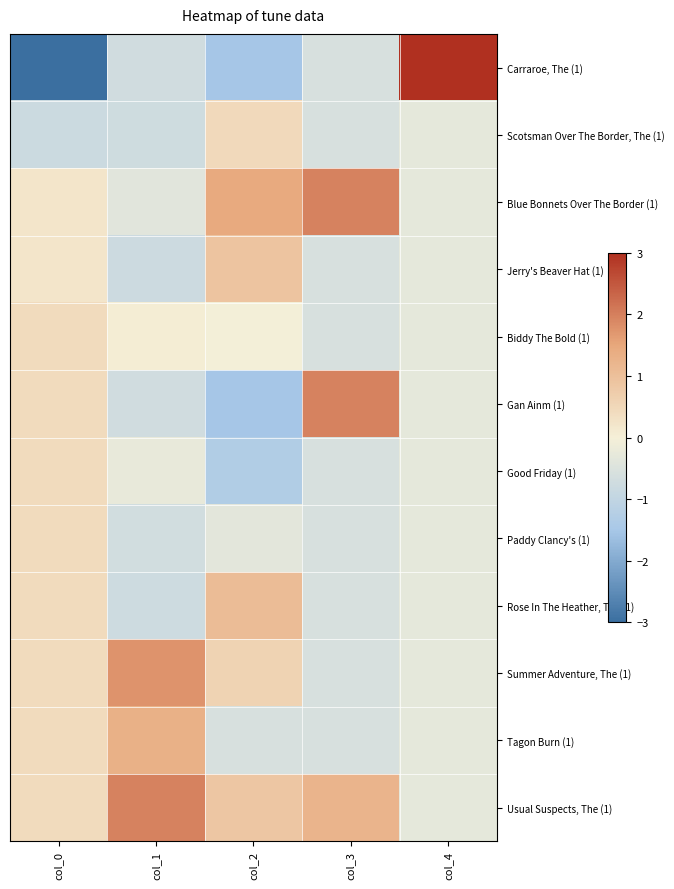

At col_4, list the series in order from smallest to largest.

Scotsman Over The Border, The (1), Blue Bonnets Over The Border (1), Jerry's Beaver Hat (1), Biddy The Bold (1), Gan Ainm (1), Good Friday (1), Paddy Clancy's (1), Rose In The Heather, The (1), Summer Adventure, The (1), Tagon Burn (1), Usual Suspects, The (1), Carraroe, The (1)